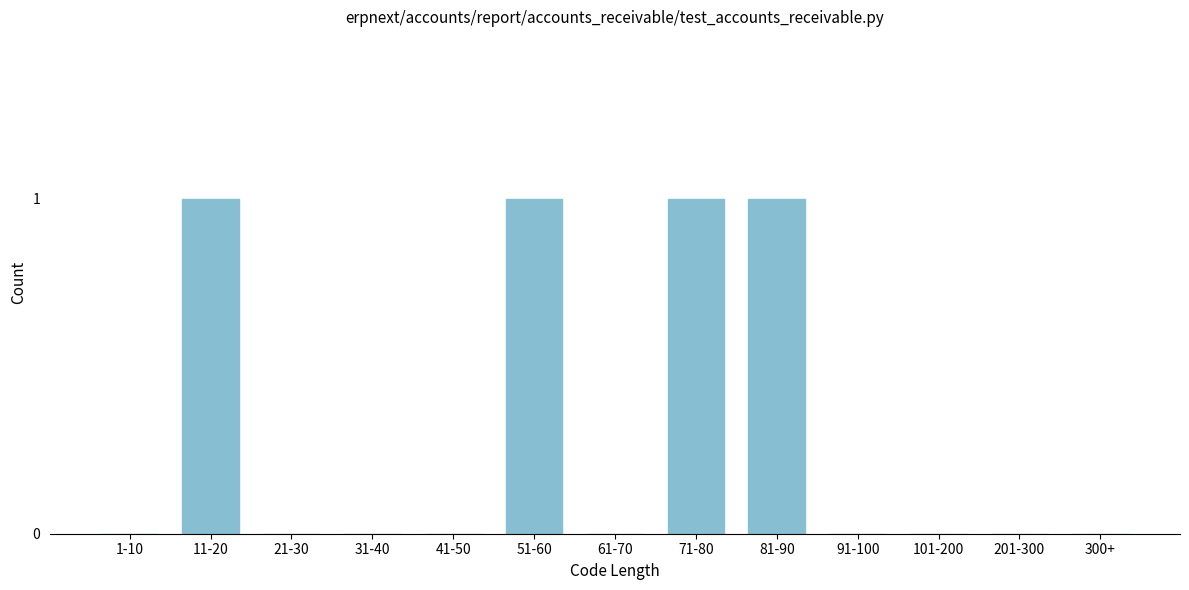

Reading left to right, list all the values displayed in this chart.

1-10=0	11-20=1	21-30=0	31-40=0	41-50=0	51-60=1	61-70=0	71-80=1	81-90=1	91-100=0	101-200=0	201-300=0	300+=0